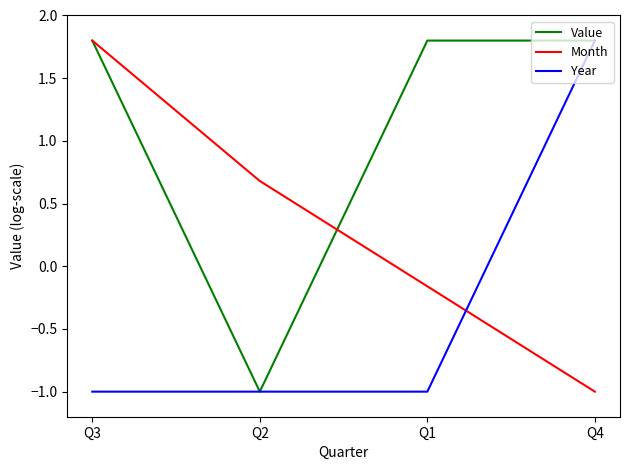

Is it true that Month equals 2.4 at Q3?

False